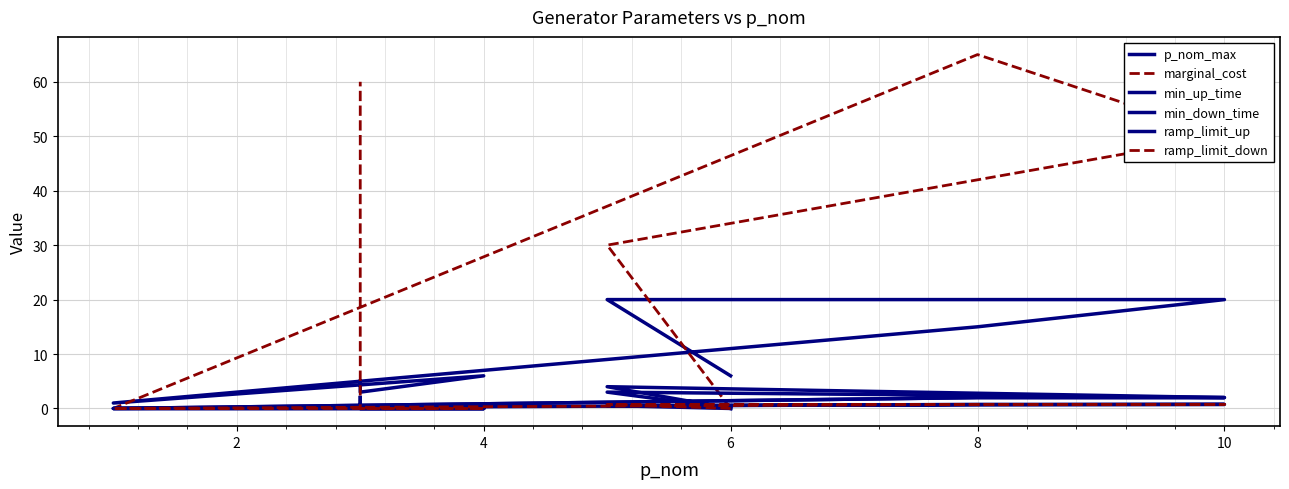

How many lines are shown in the chart?

6